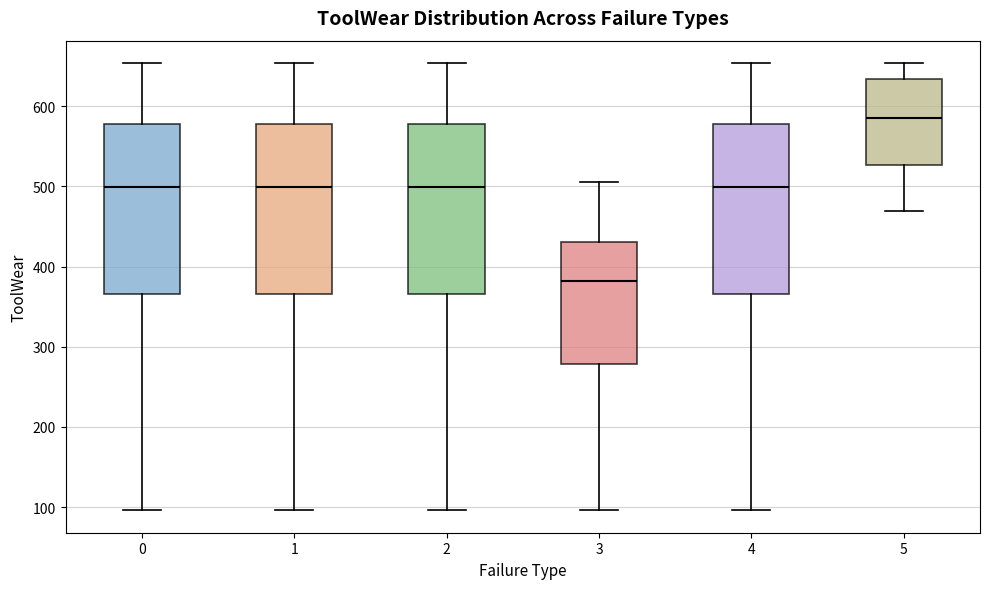

Where does the upper whisker of the box at x = 1 end on the y-axis? The values are not printed on the chart, so give them approximately, as read against the axis.

650